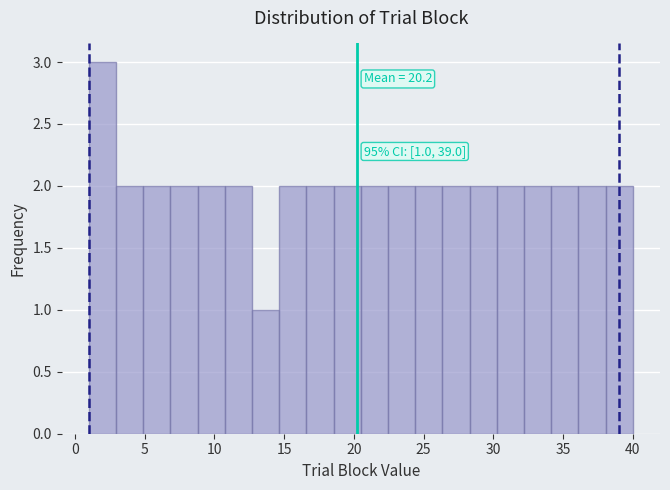

Around what value on the x-axis is the tallest bar? Give the approximate position of its centre, as read against the axis.

2.0